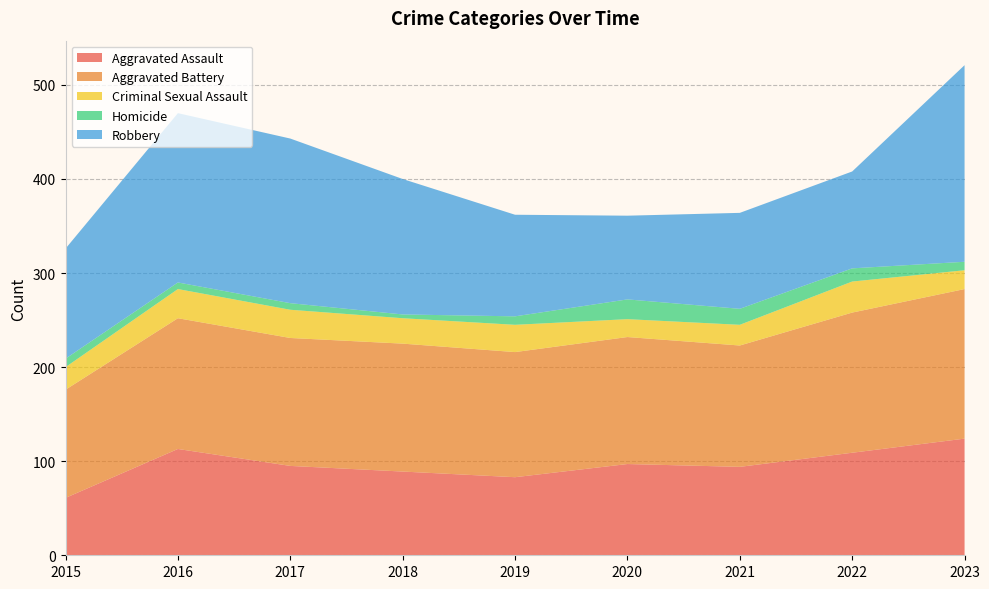

Reading left to right, list all the values displayed in this chart.

Aggravated Assault: 61	113	95	89	83	97	94	109	124
Aggravated Battery: 115	139	136	136	133	135	129	149	159
Criminal Sexual Assault: 24	31	30	27	29	19	22	33	20
Homicide: 9	7	7	4	9	21	17	14	9
Robbery: 117	180	175	144	108	89	102	103	209